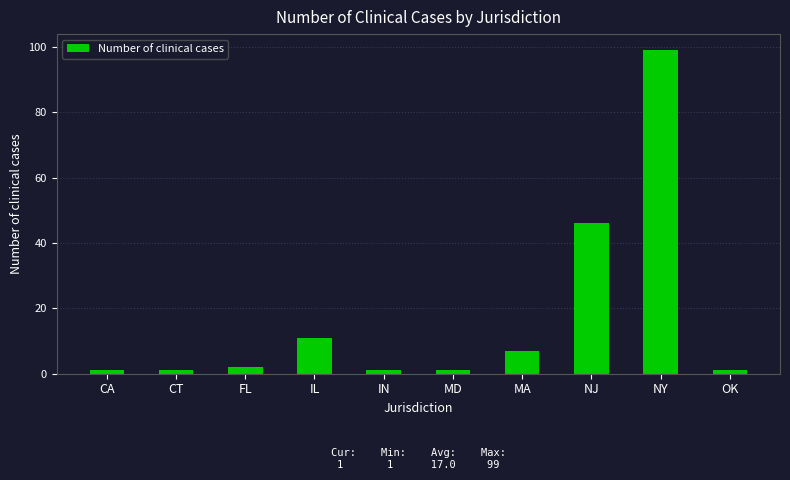

Between FL and IN, which is larger?

FL